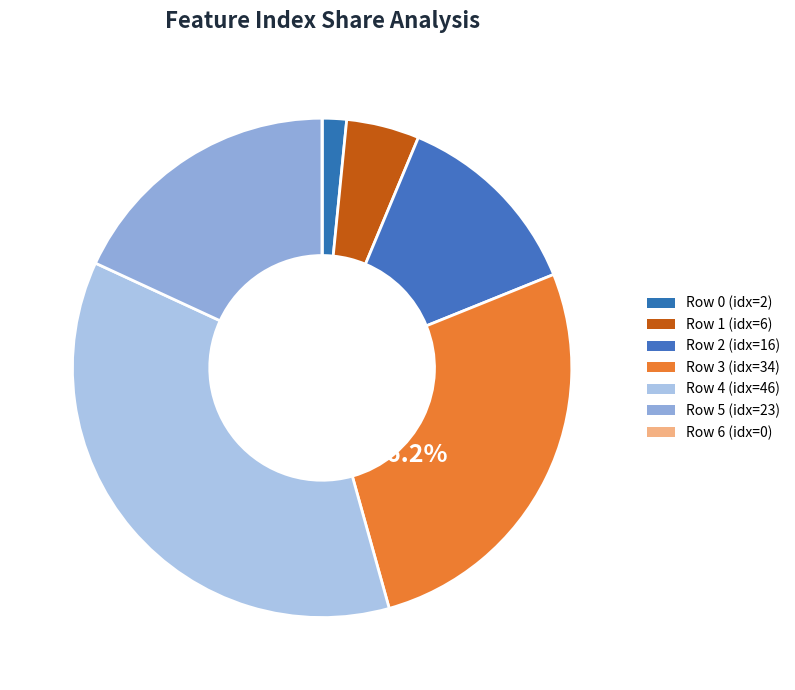

The 0 slice represents 1% of the pie. True or false?

False